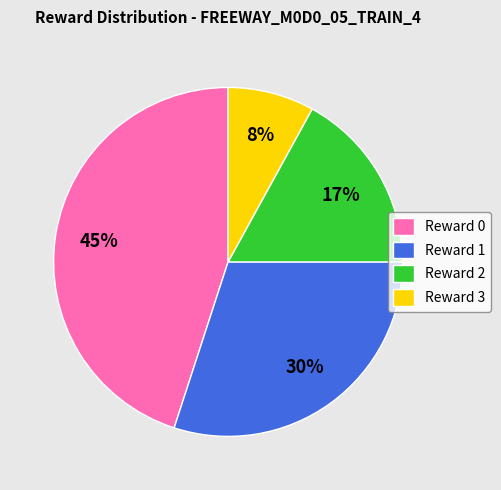

What percentage is the Reward 2 slice, to the nearest percent?

17%